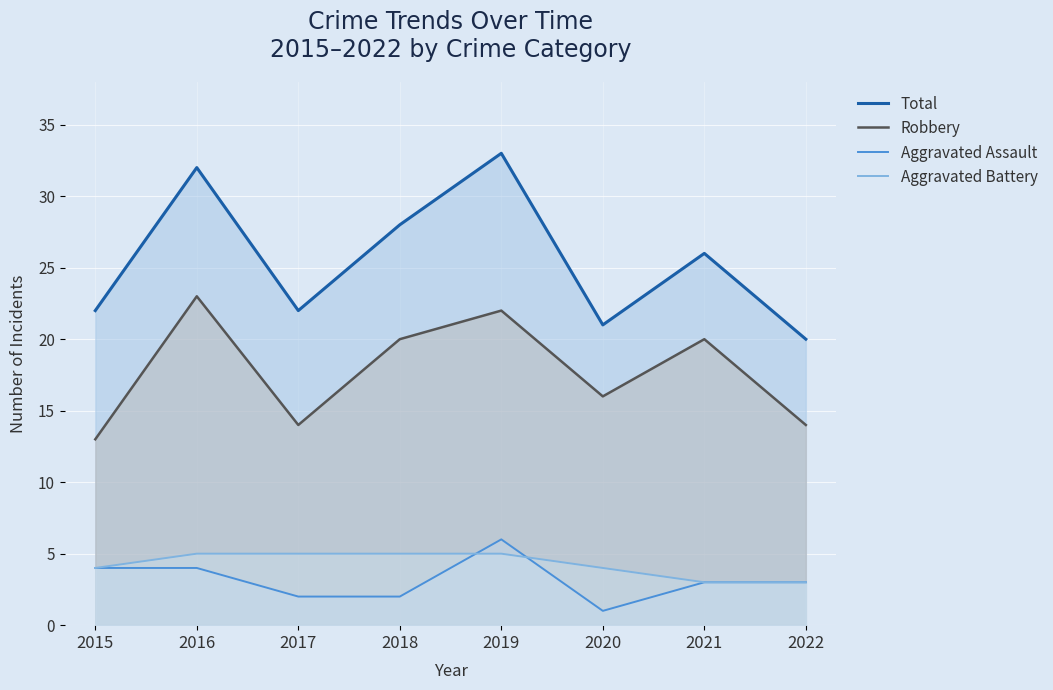

What are all the series names shown in the legend?

Total, Robbery, Aggravated Assault, Aggravated Battery